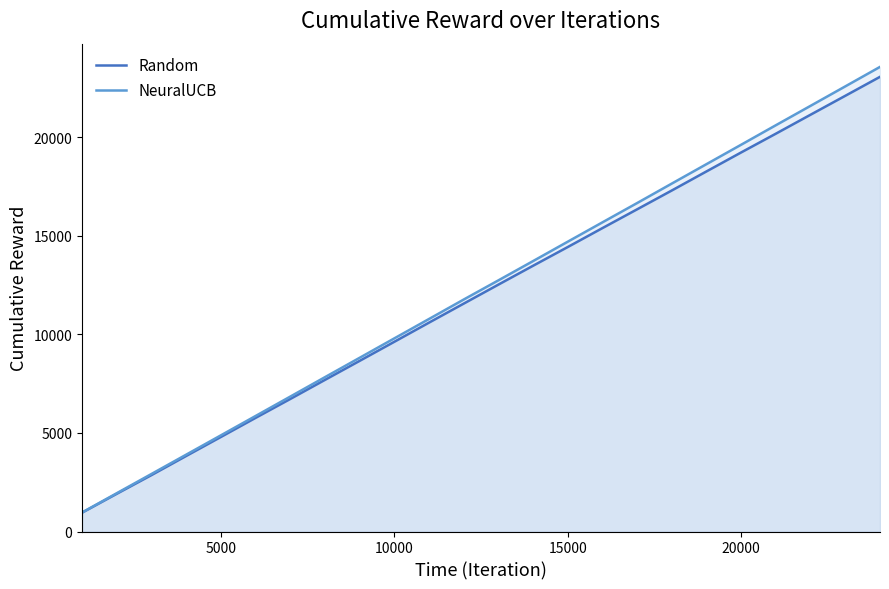

What is the minimum value for Random?

955